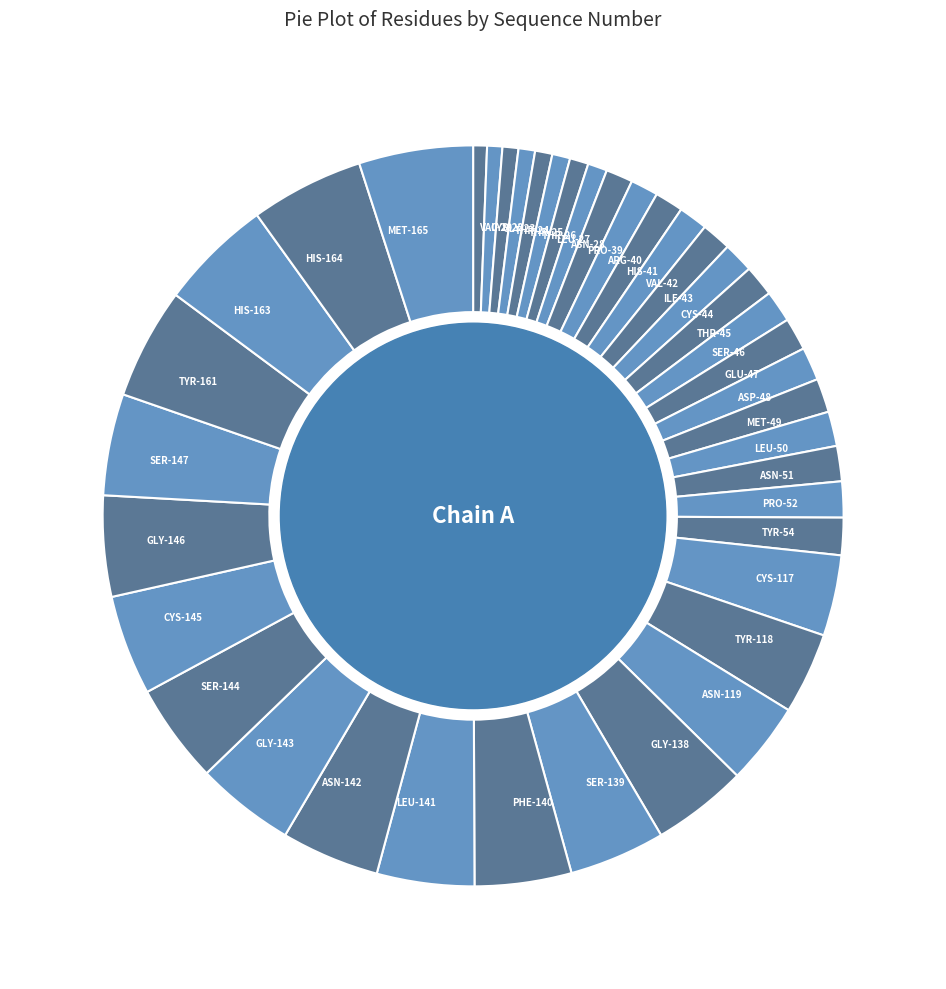

Count the number of slices in the pie.

40